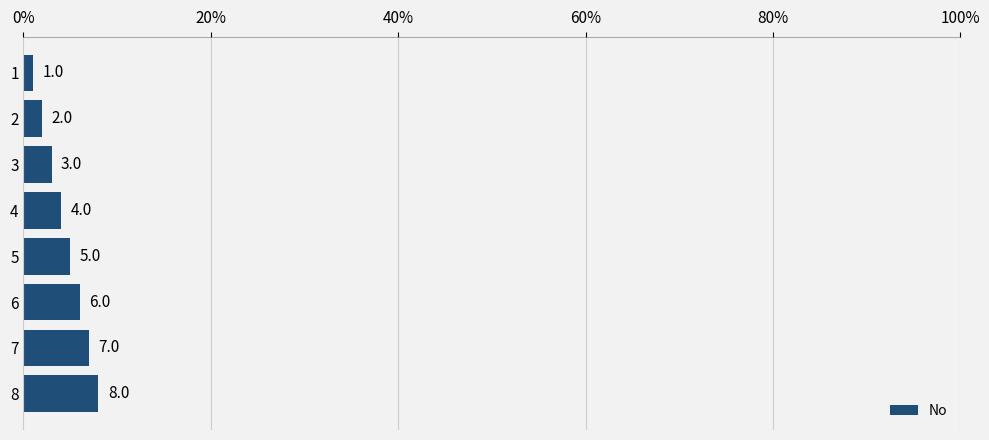

At which label is the value closest to 4?

4